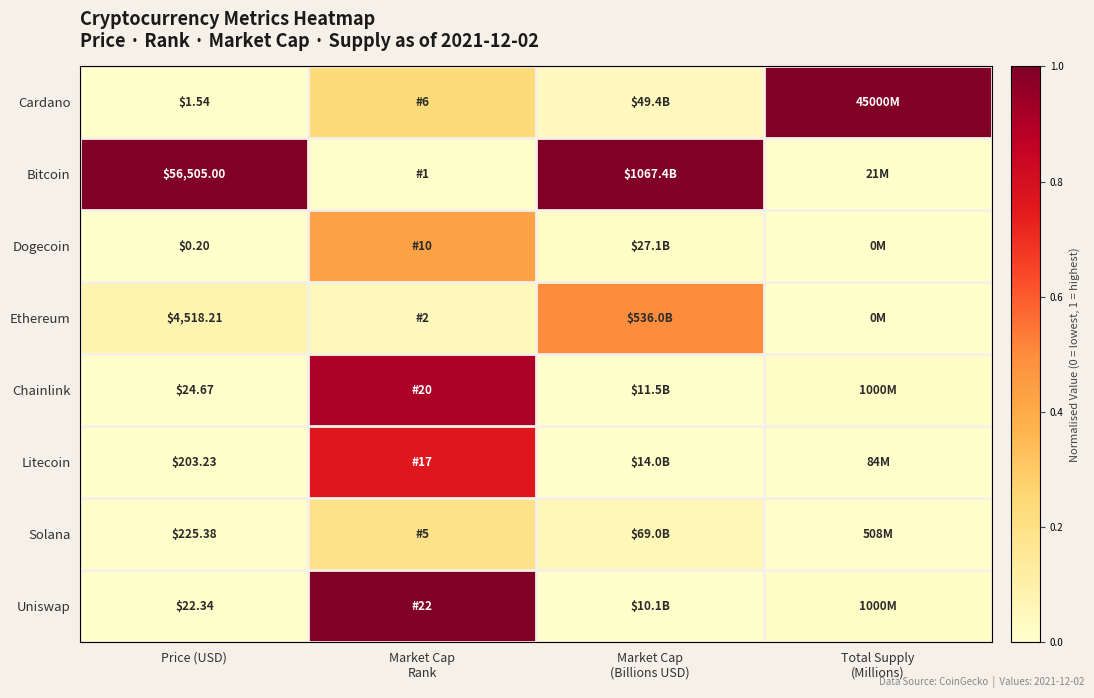

At which label does Chainlink reach its minimum?

Price (USD)